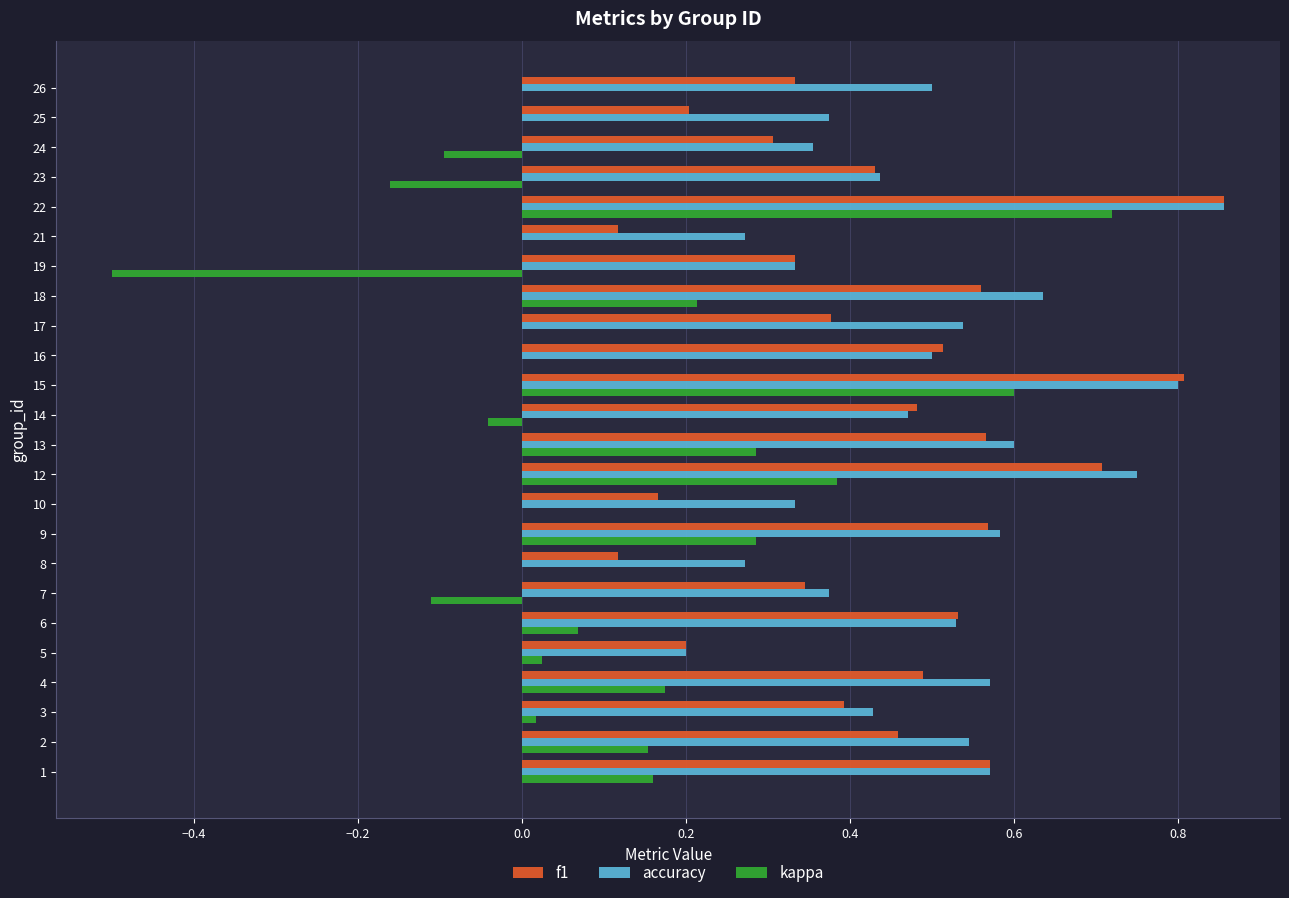

What is the sum of all f1 values?

10.4